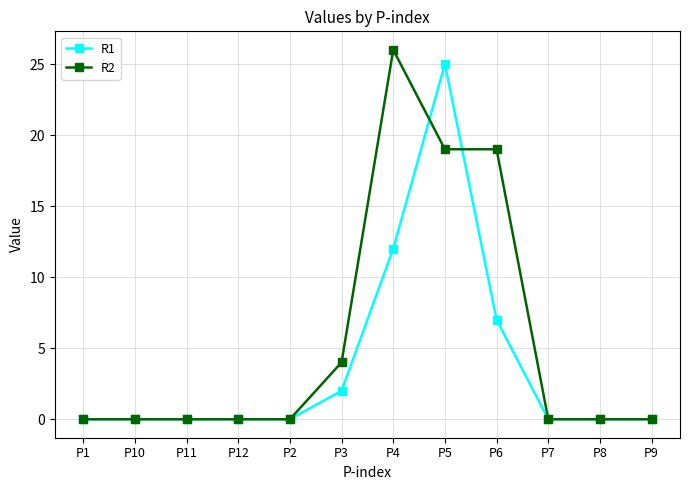

Reading left to right, what are all the values shown in this chart?

R1: P1=0	P10=0	P11=0	P12=0	P2=0	P3=2	P4=12	P5=25	P6=7	P7=0	P8=0	P9=0
R2: P1=0	P10=0	P11=0	P12=0	P2=0	P3=4	P4=26	P5=19	P6=19	P7=0	P8=0	P9=0